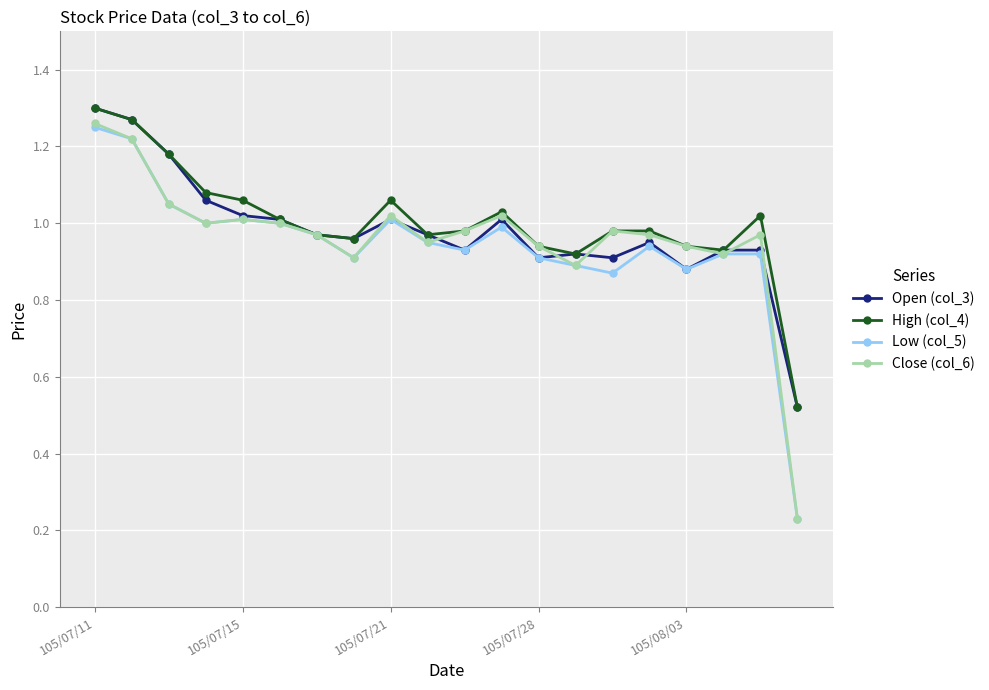

Is this an area chart (filled region under the line)?

No